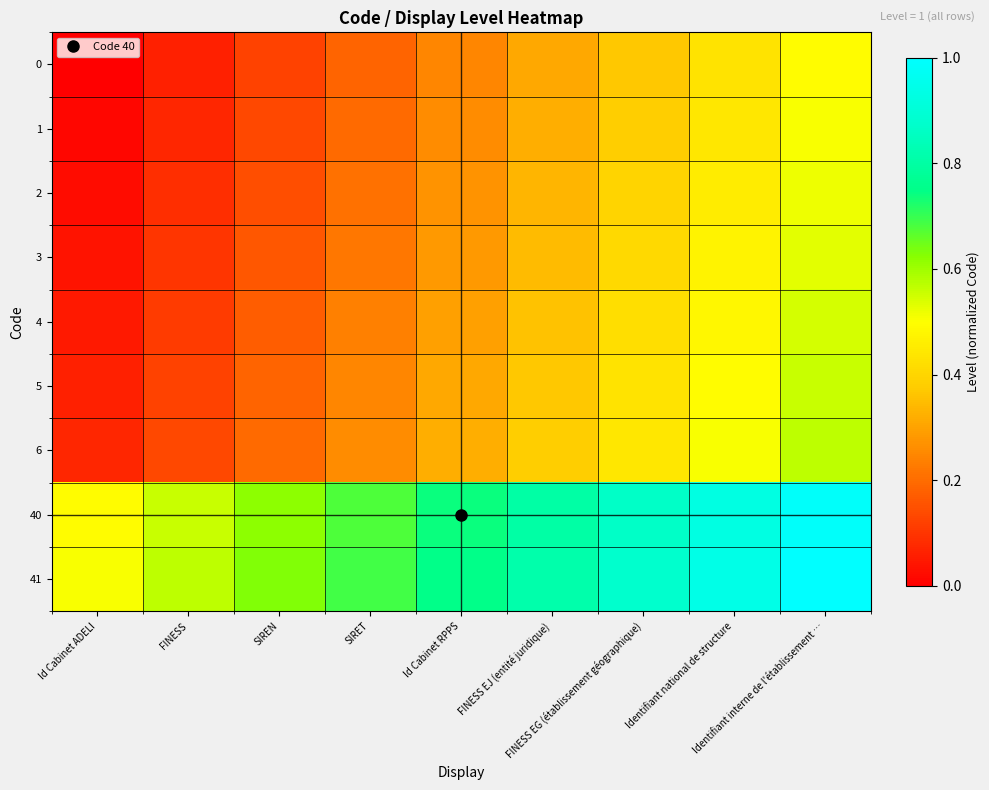

At which category does the chart reach its peak across all series?

Identifiant interne de l'établissement …